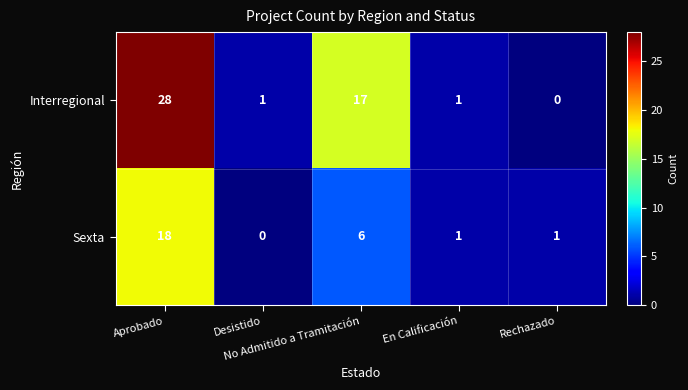

Which series has the largest range (max minus min)?

Interregional